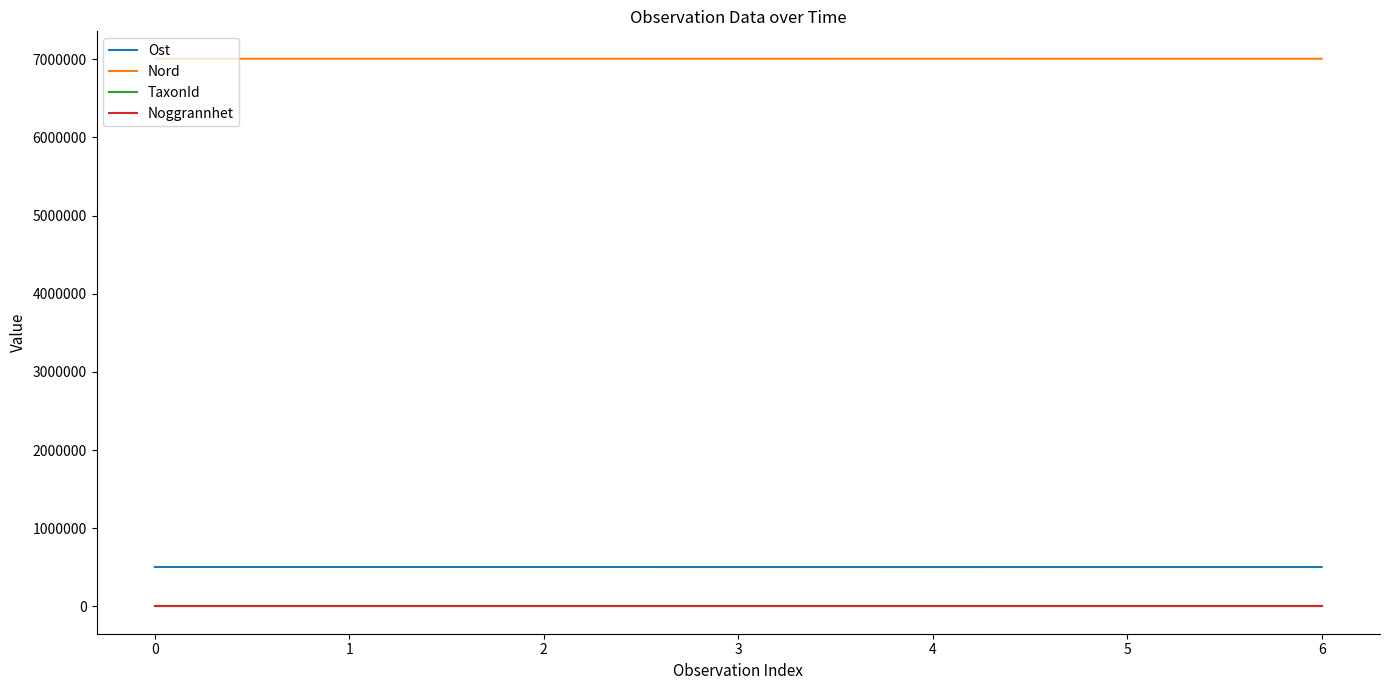

What is the lowest value of the Nord series?

7007140.6